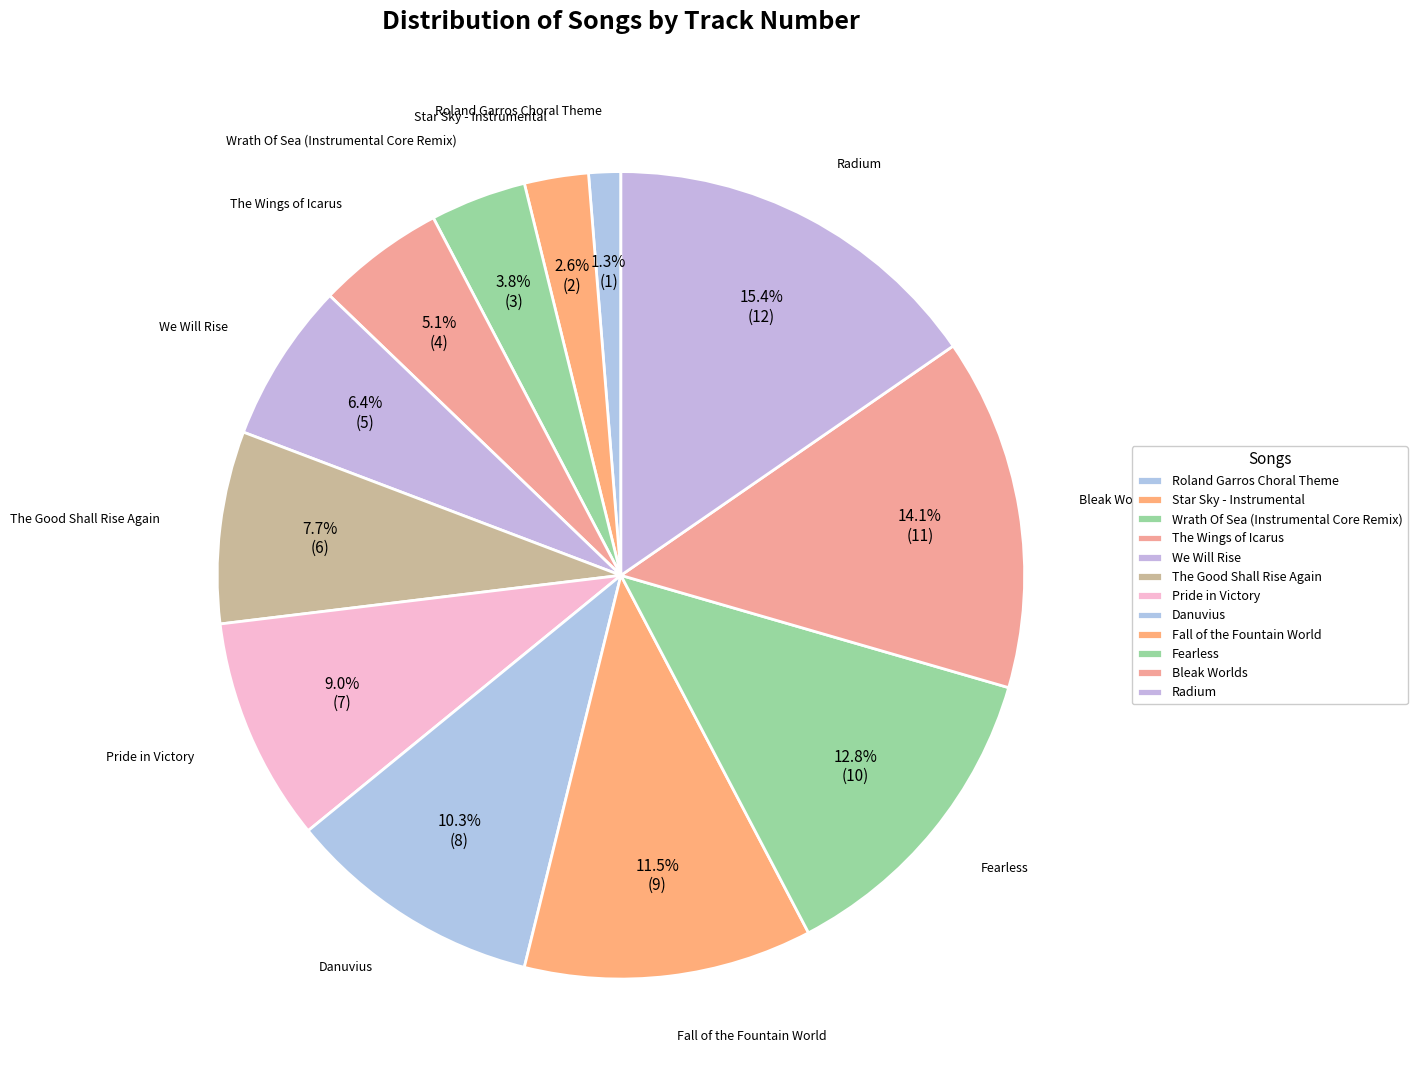

Which category has the smallest portion of the pie?

Roland Garros Choral Theme